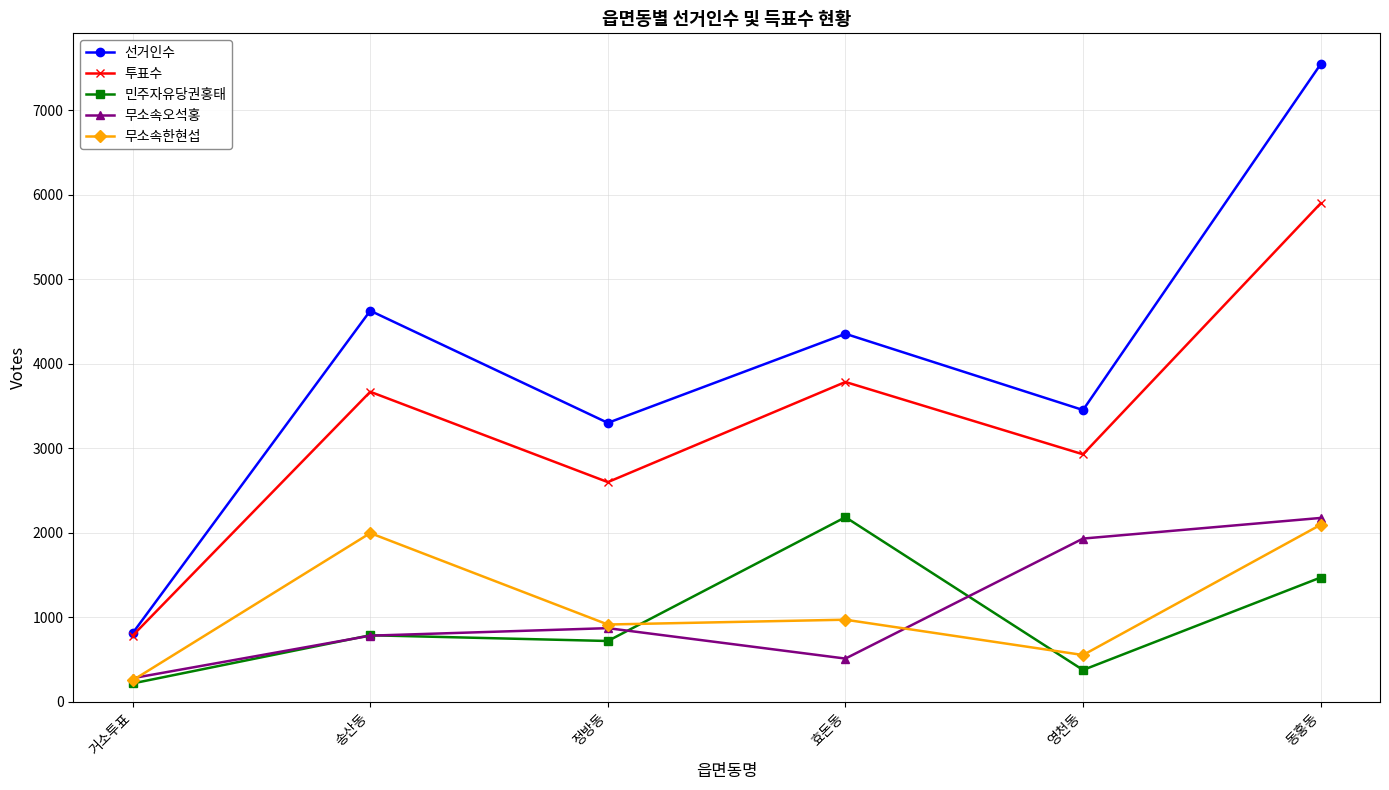

What is the value of the 투표수 point at the 1st from the left?

783